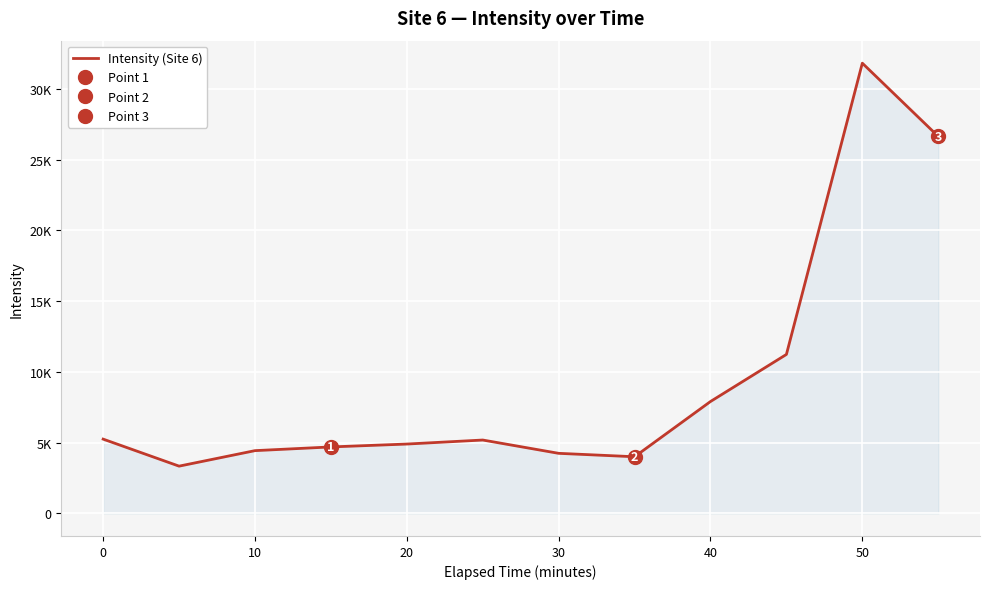

Reading left to right, what are all the values shown in this chart?

5253.9	3344.1	4439.6	4702.3	4905.8	5190.0	4249.6	4008.0	7912.3	11240.4	31824.6	26648.5